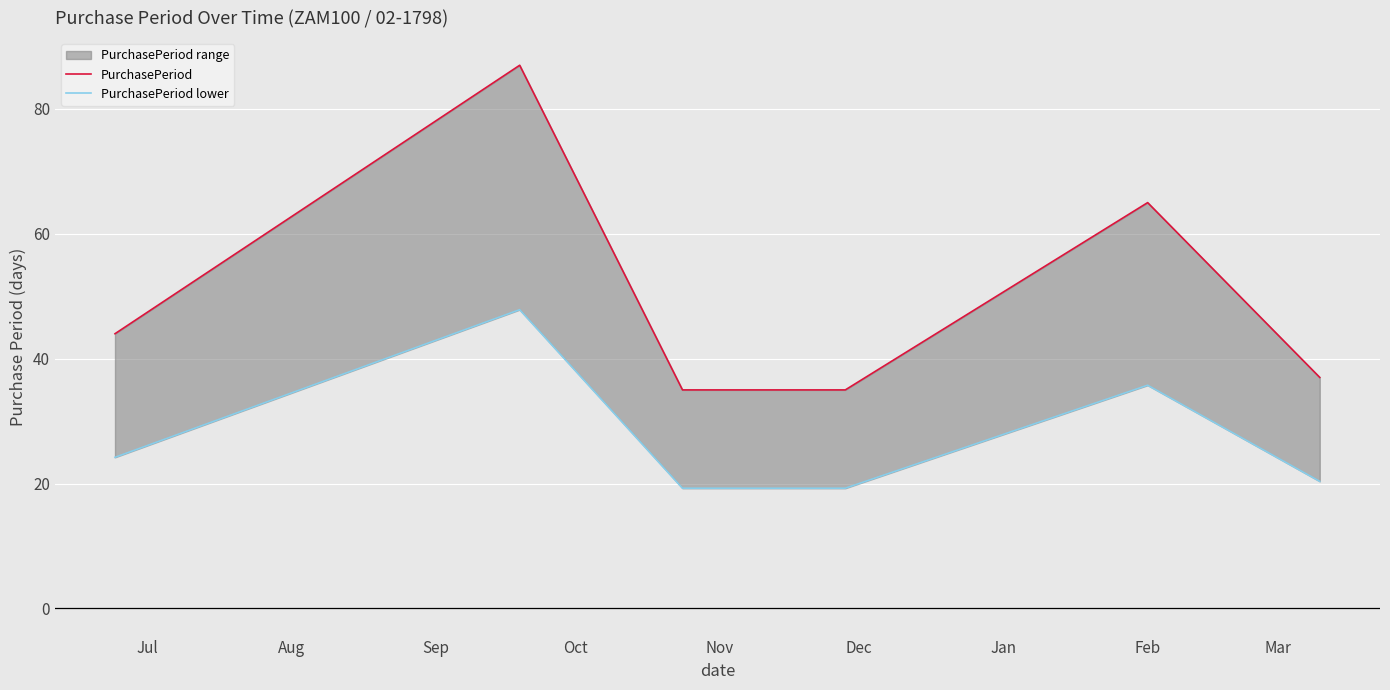

Is it true that PurchasePeriod lower equals 36.0 at Jul?

False